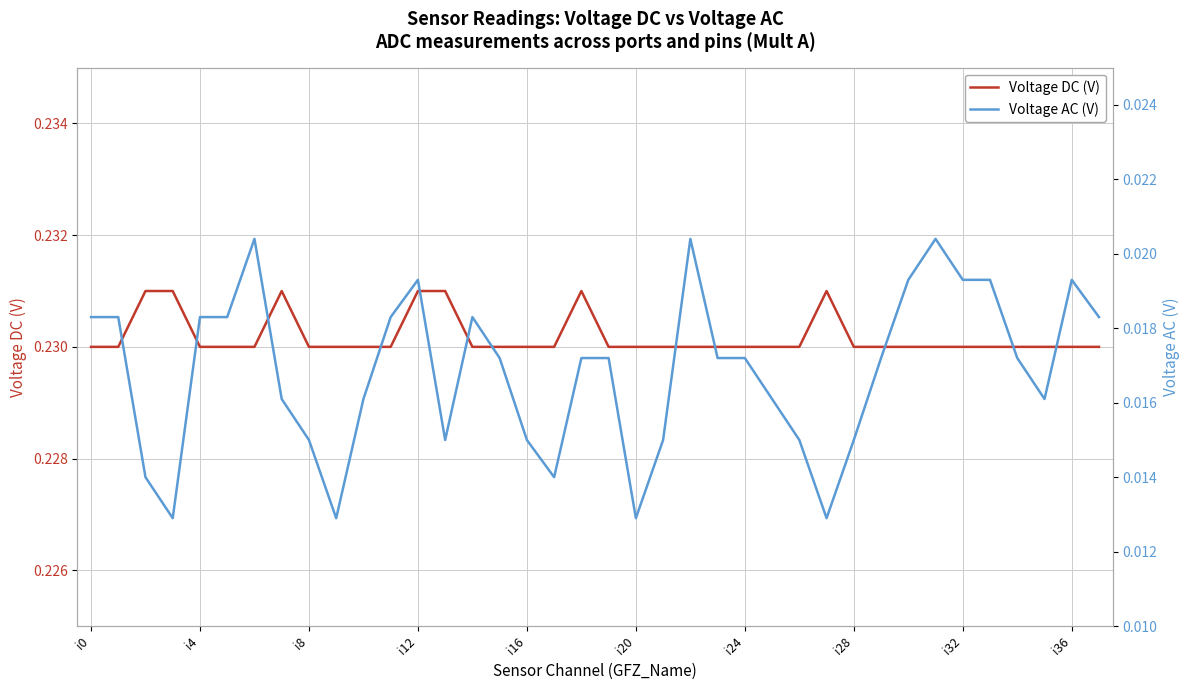

Is it true that Voltage DC (V) equals 0.1 at i0?

False